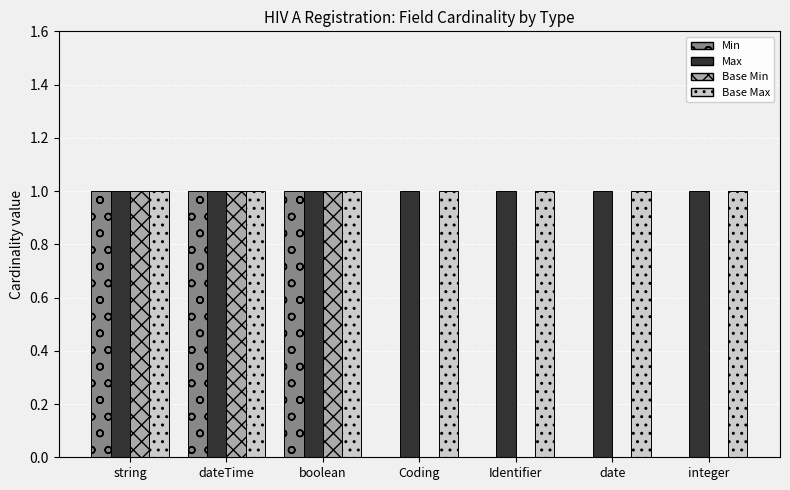

True or false: Min has a value of 1 at string.

True